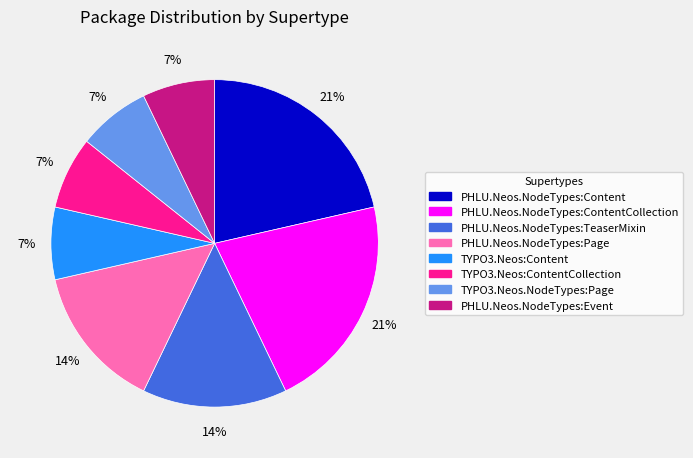

Is it true that TYPO3.Neos:ContentCollection is 7% of the pie?

True